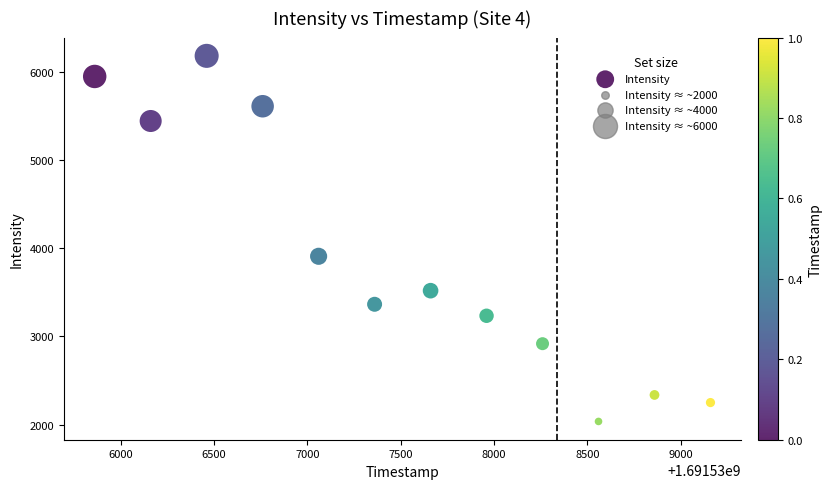

What Y value in the scatter plot is closest to 4109?

3909.1